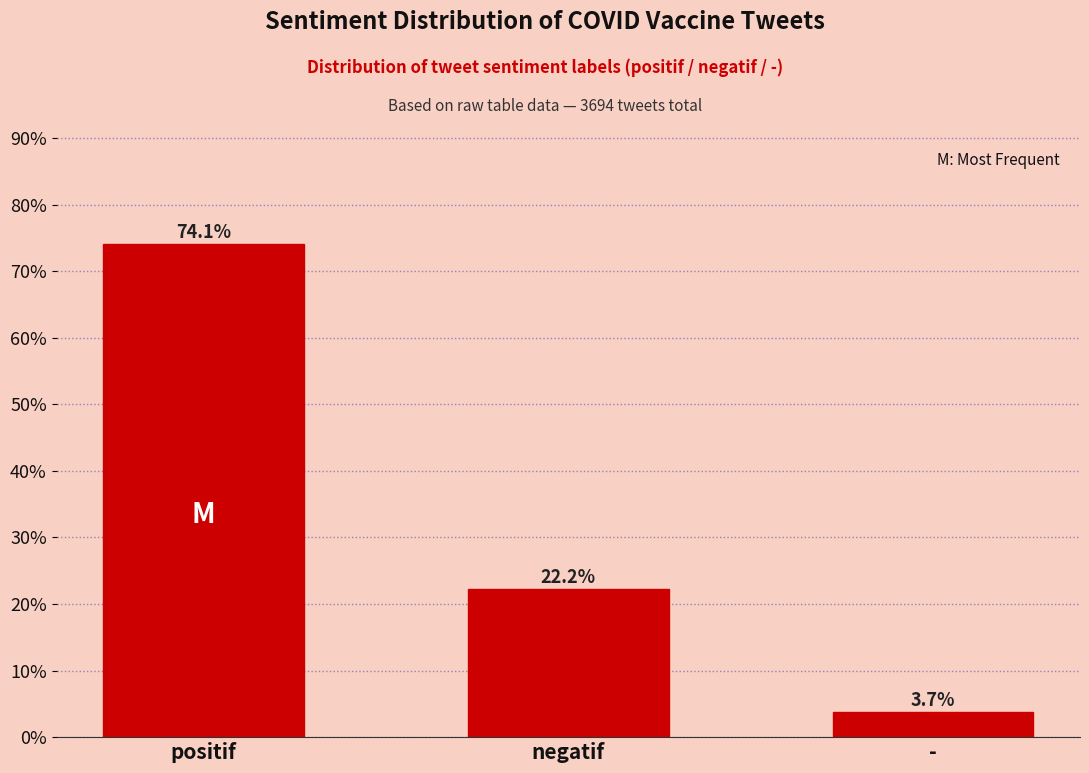

Reading left to right, list all the values displayed in this chart.

74.1	22.2	3.7